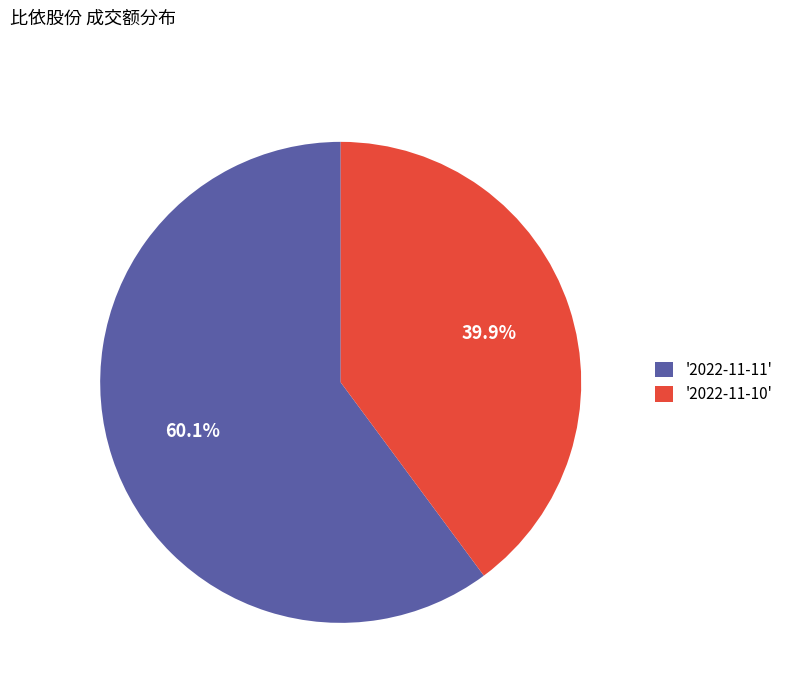

Which category has the biggest portion of the pie?

'2022-11-11'